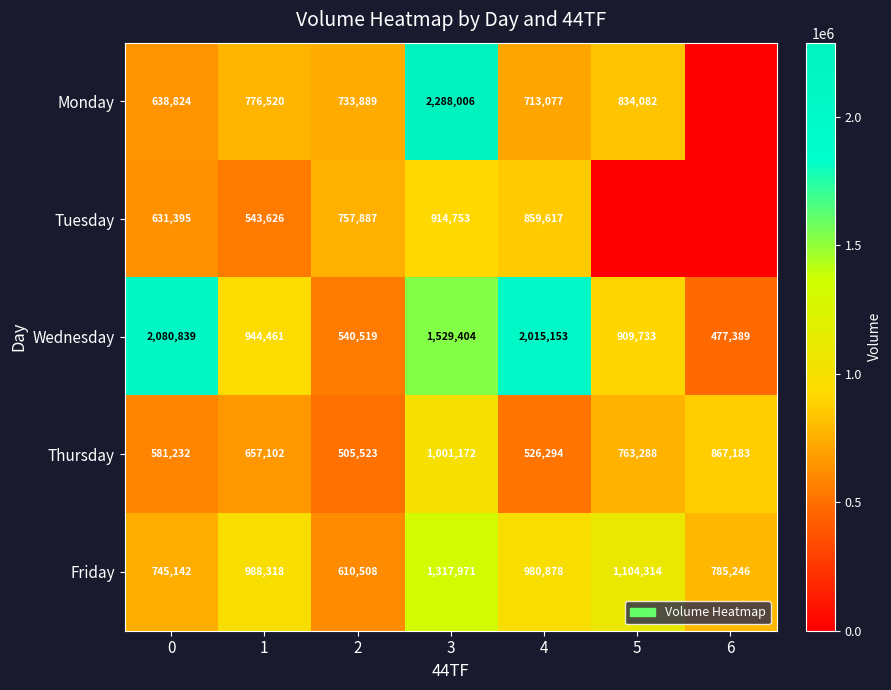

At how many categories does at least one series exceed 1864058?

3